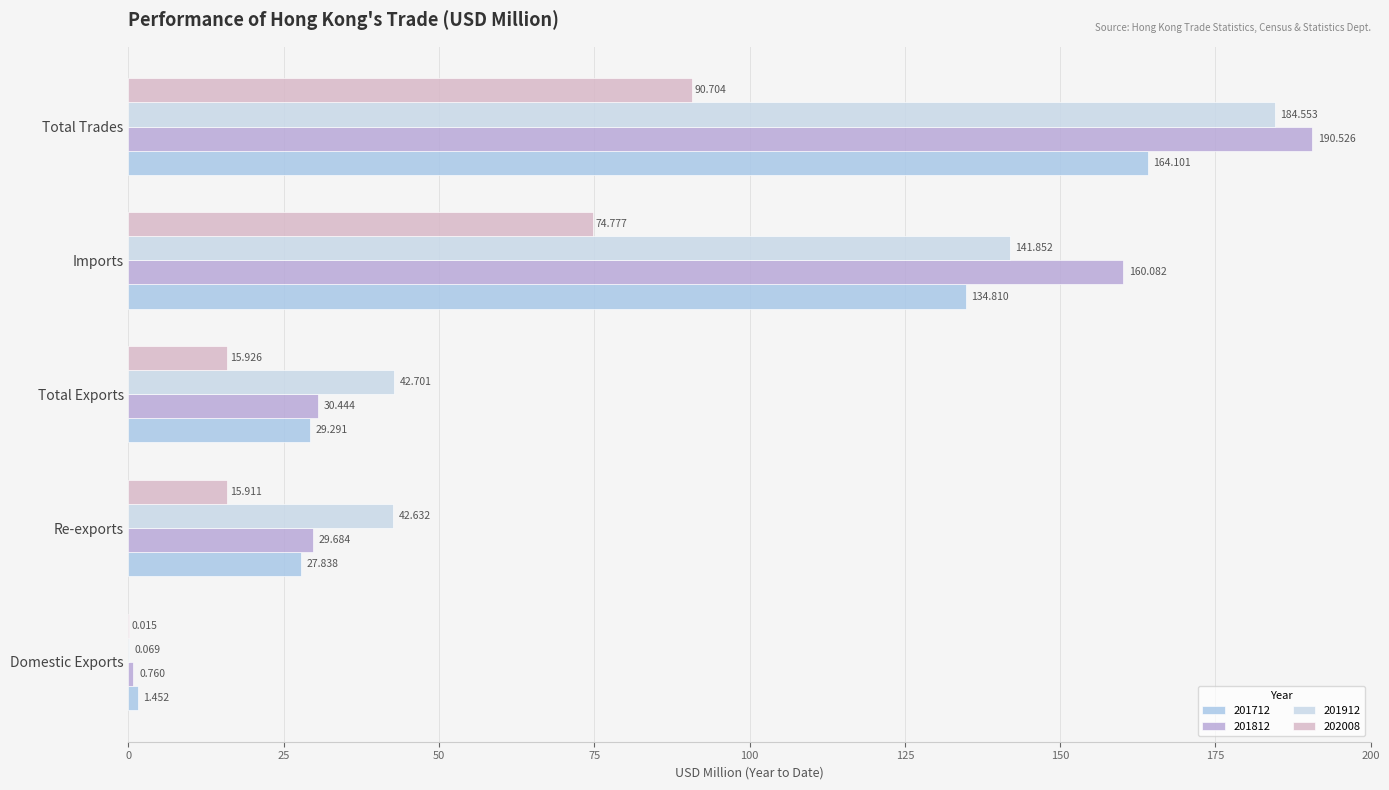

What is the value of the 201912 bar at the 1st from the left?

0.1